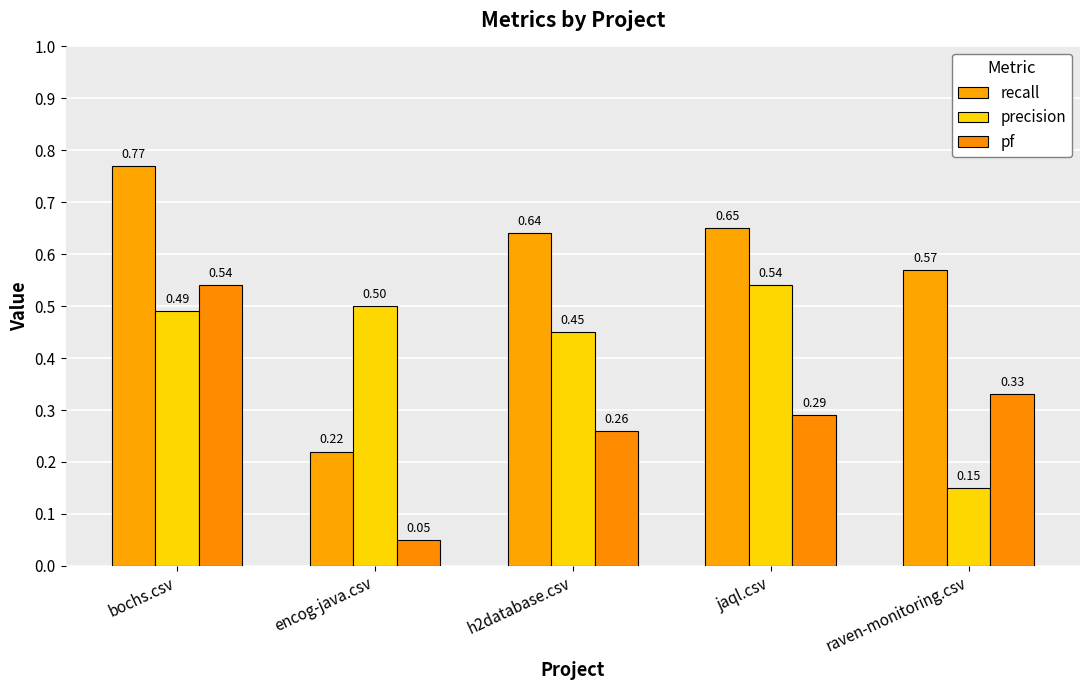

The value of precision at h2database.csv is 0.5. True or false?

True